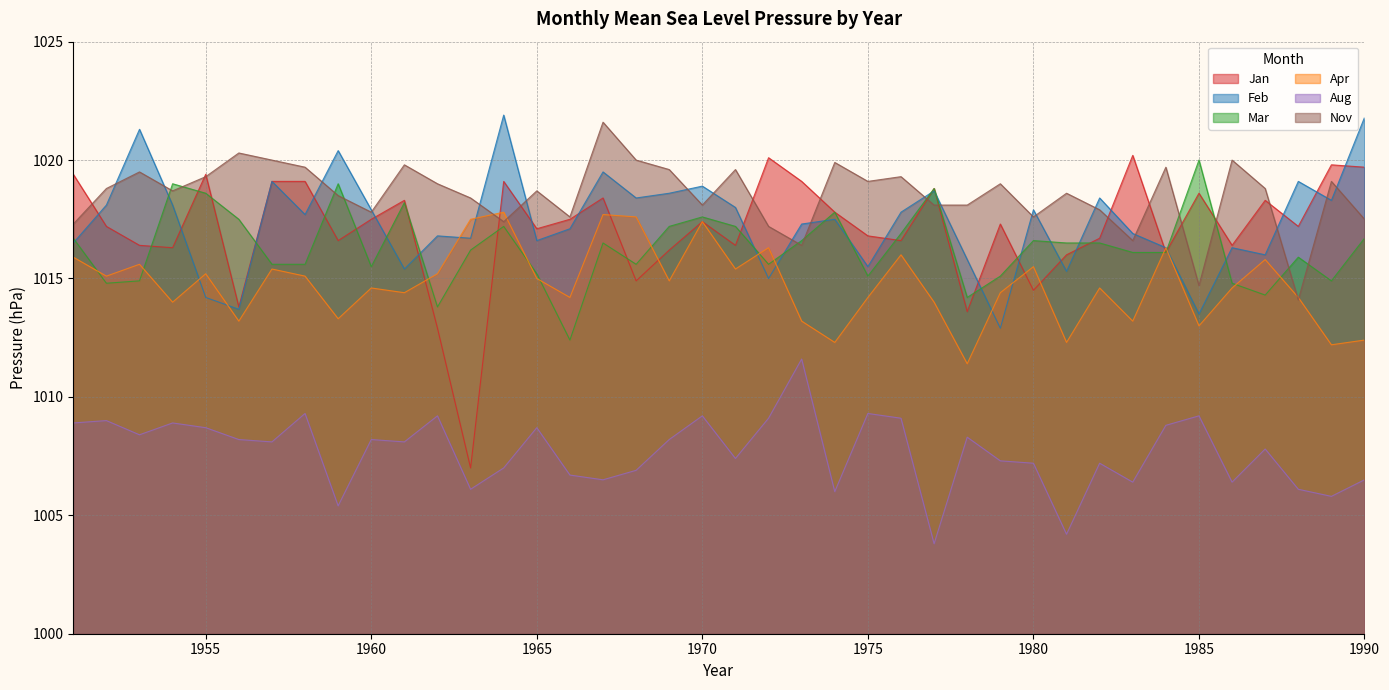

What are all the series names shown in the legend?

Jan, Feb, Mar, Apr, Aug, Nov